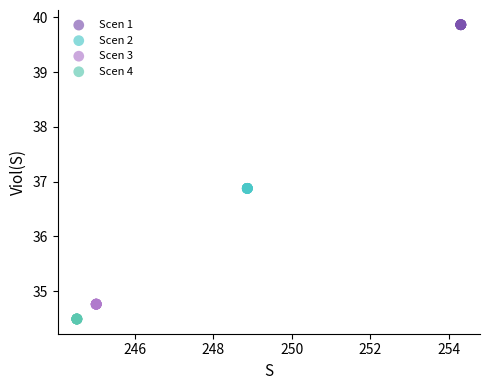

Which series reaches the minimum Y coordinate?

Scen 4